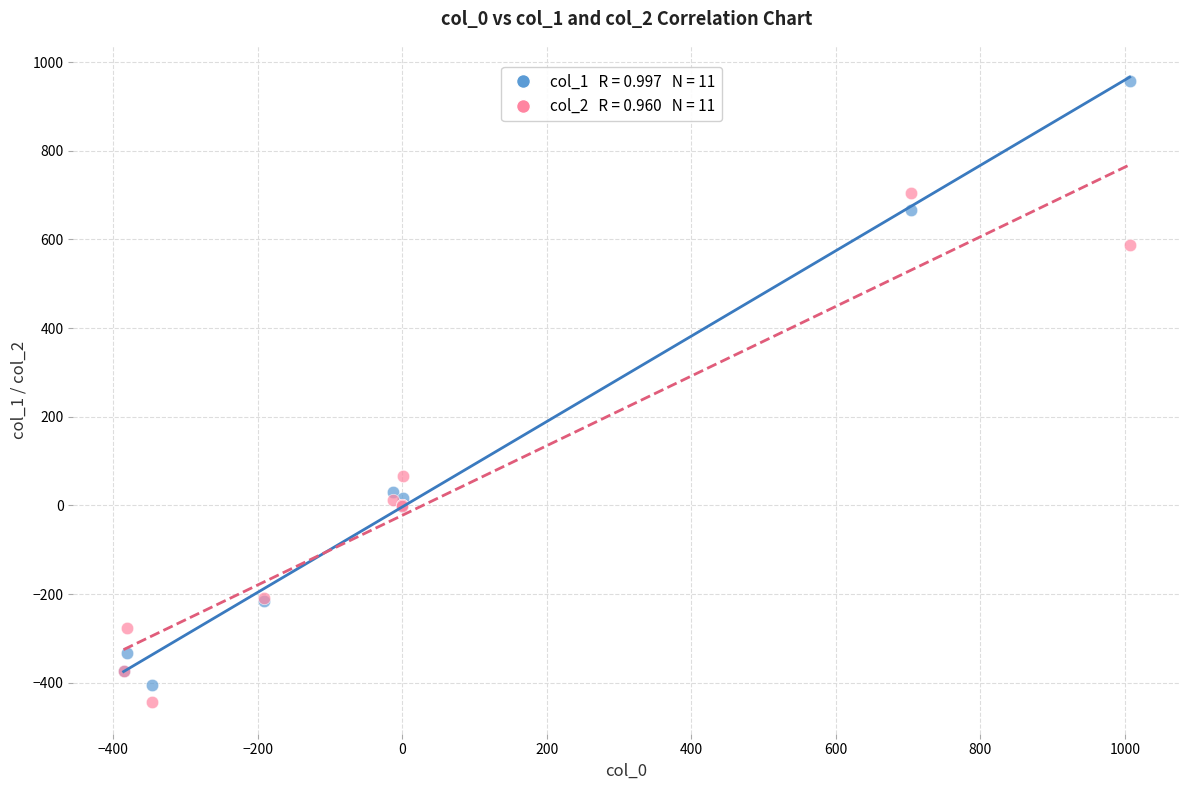

Across all series, what Y value is closest to 256?

65.7